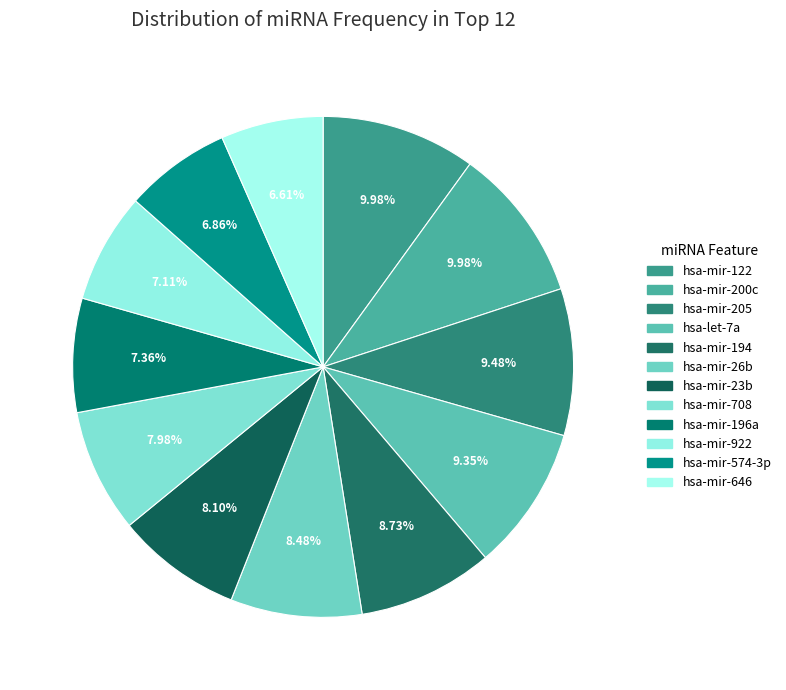

To the nearest percent, what is the combined percentage of hsa-mir-26b and hsa-mir-646?

15%